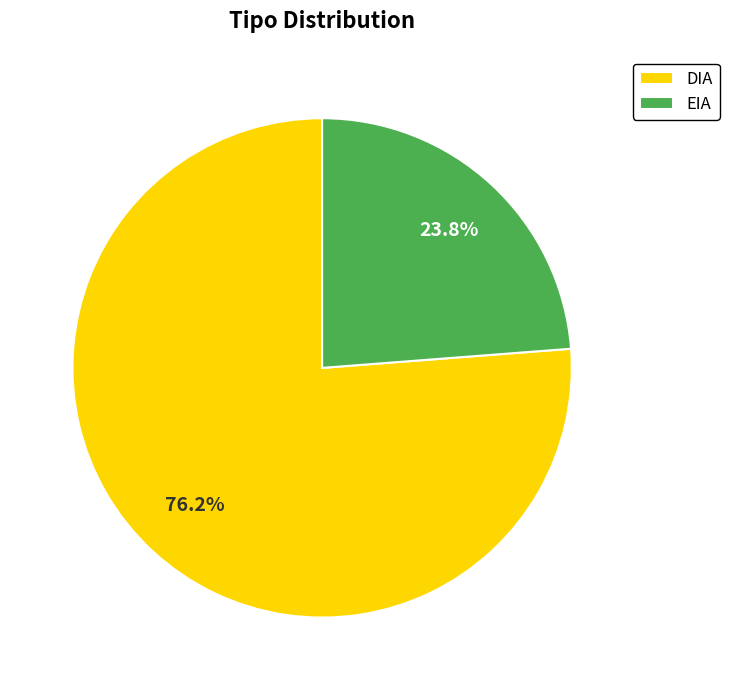

What is the smallest slice in the pie chart?

EIA